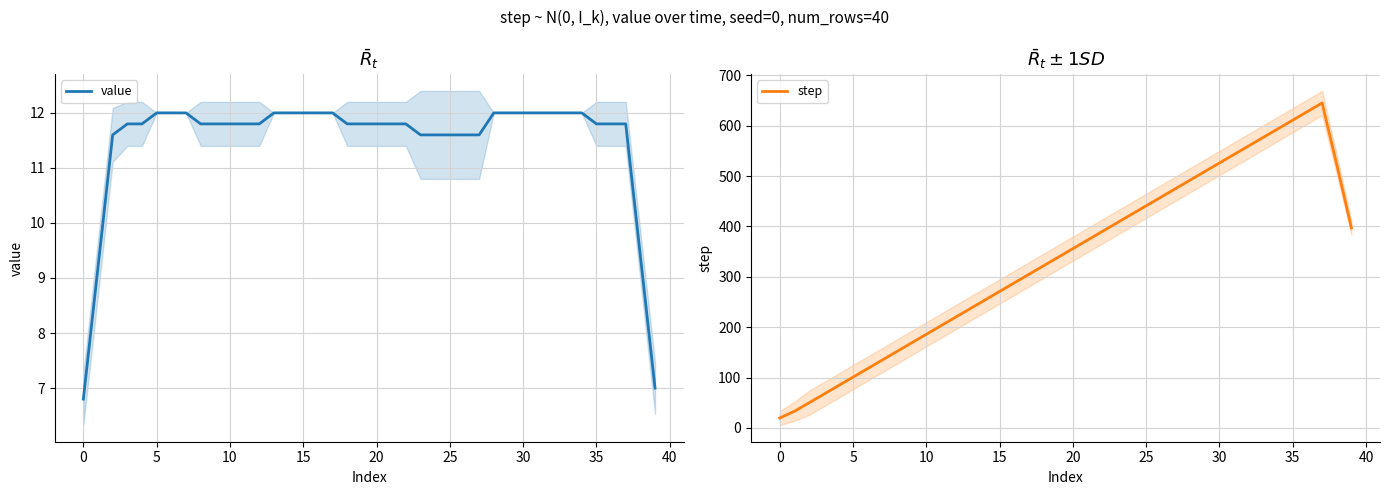

What is the minimum value for value?

6.8